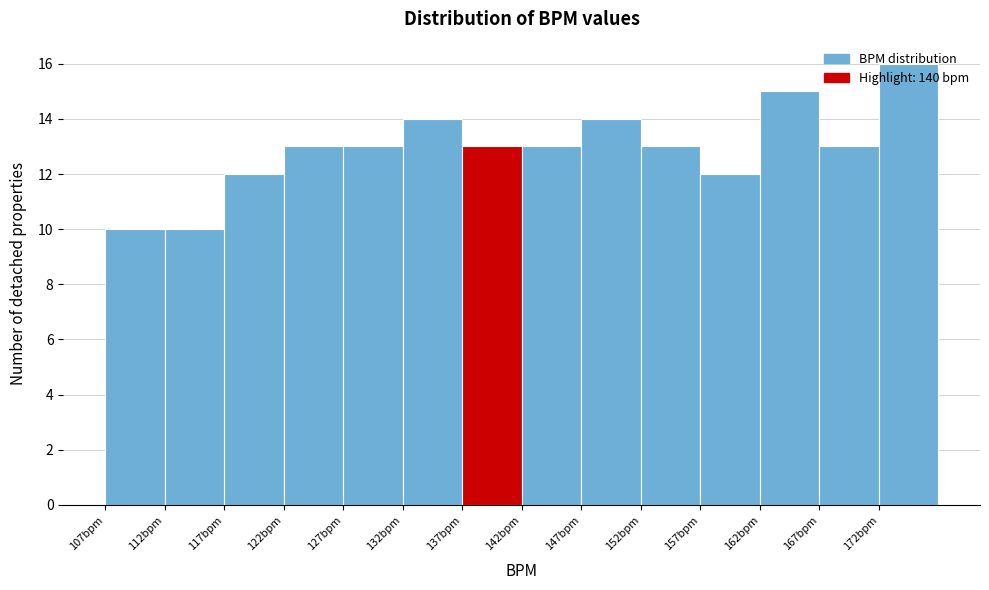

Reading left to right, list every bar in this chart as the range it spans on the x-axis followed by its height. The values are not printed on the chart, so give them approximately, as read against the axis.

107 to 112: 10
112 to 117: 10
117 to 122: 12
122 to 127: 13
127 to 132: 13
132 to 137: 14
137 to 142: 13
142 to 147: 13
147 to 152: 14
152 to 157: 13
157 to 162: 12
162 to 167: 15
167 to 172: 13
172 to 177: 16